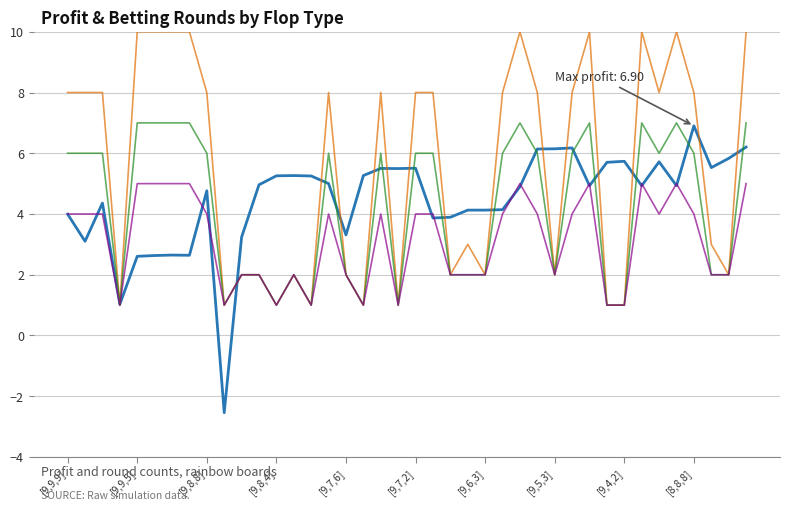

Reading left to right, list all the values displayed in this chart.

_profit: 4.0	3.1	4.4	1.0	2.6	2.6	2.6	2.6	4.8	-2.5	3.2	5.0	5.3	5.3	5.3	5.0	3.3	5.3	5.5	5.5	5.5	3.9	3.9	4.1	4.1	4.1	4.9	6.1	6.1	6.2	4.9	5.7	5.7	4.9	5.7	4.9	6.9	5.5	5.8	6.2
_0b: 8.0	8.0	8.0	1.0	10.0	10.0	10.0	10.0	8.0	1.0	2.0	2.0	1.0	2.0	1.0	8.0	2.0	1.0	8.0	1.0	8.0	8.0	2.0	3.0	2.0	8.0	10.0	8.0	2.0	8.0	10.0	1.0	1.0	10.0	8.0	10.0	8.0	3.0	2.0	10.0
_1b: 6.0	6.0	6.0	1.0	7.0	7.0	7.0	7.0	6.0	1.0	2.0	2.0	1.0	2.0	1.0	6.0	2.0	1.0	6.0	1.0	6.0	6.0	2.0	2.0	2.0	6.0	7.0	6.0	2.0	6.0	7.0	1.0	1.0	7.0	6.0	7.0	6.0	2.0	2.0	7.0
_2b: 4.0	4.0	4.0	1.0	5.0	5.0	5.0	5.0	4.0	1.0	2.0	2.0	1.0	2.0	1.0	4.0	2.0	1.0	4.0	1.0	4.0	4.0	2.0	2.0	2.0	4.0	5.0	4.0	2.0	4.0	5.0	1.0	1.0	5.0	4.0	5.0	4.0	2.0	2.0	5.0